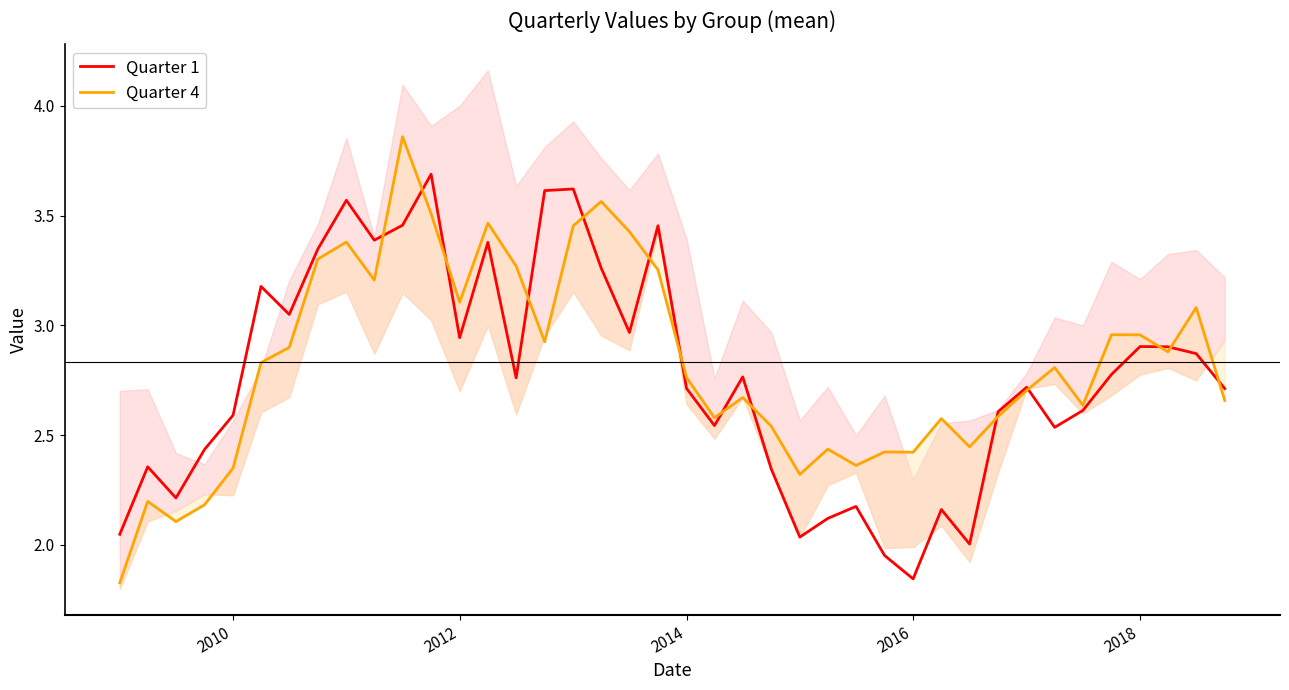

What is the maximum value for Quarter 1?

3.7